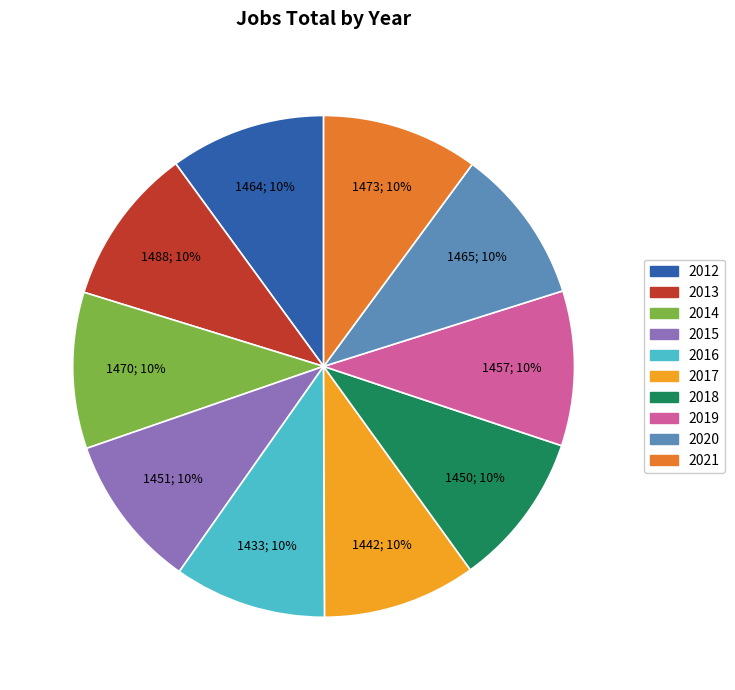

Is 2016 the majority of the pie?

No